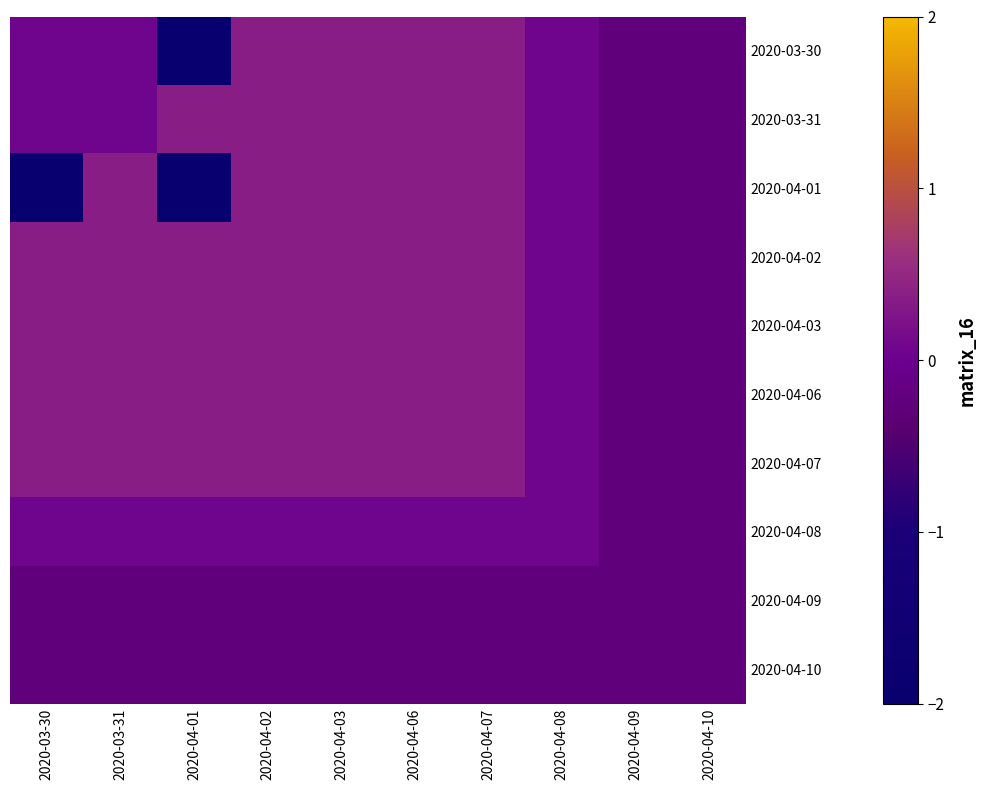

Which has a higher value, 2020-04-03 or 2020-04-06?

2020-04-03